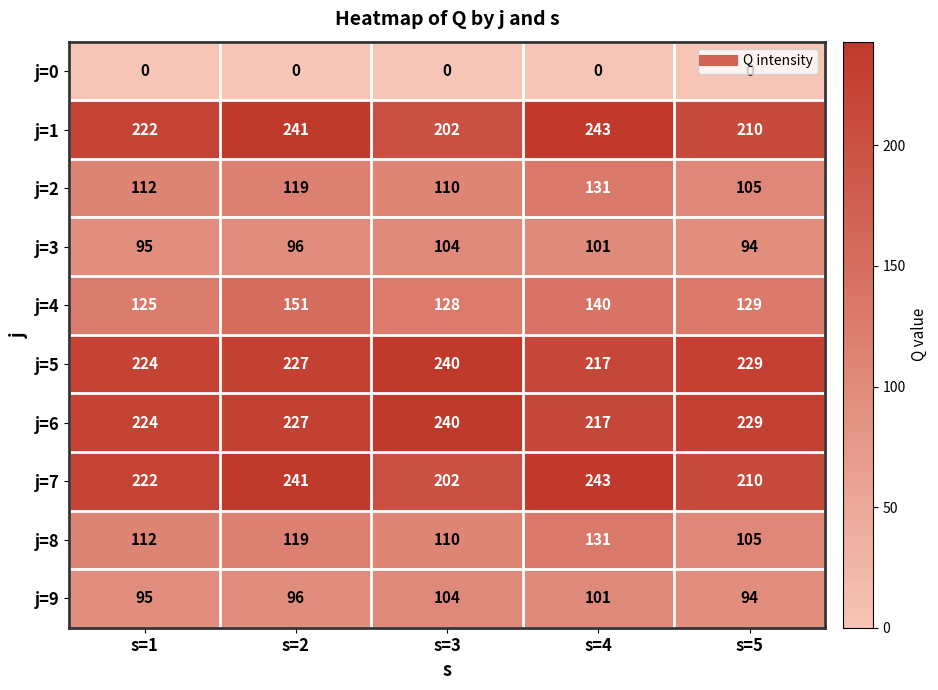

What is the difference between the highest and lowest values at s=3?

240